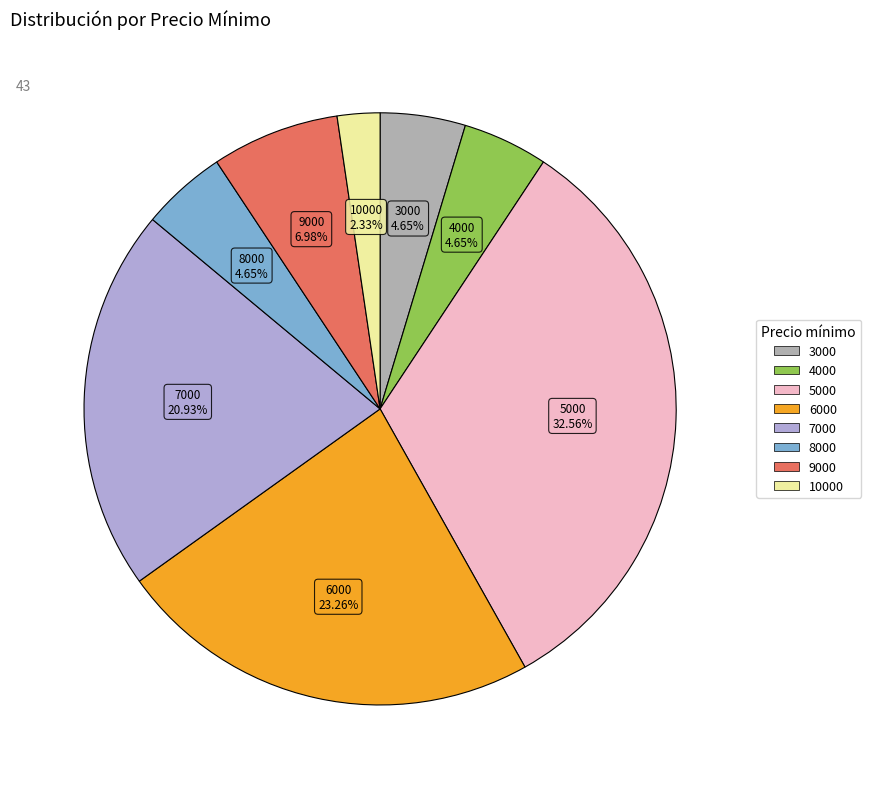

What is the largest slice in the pie chart?

5000